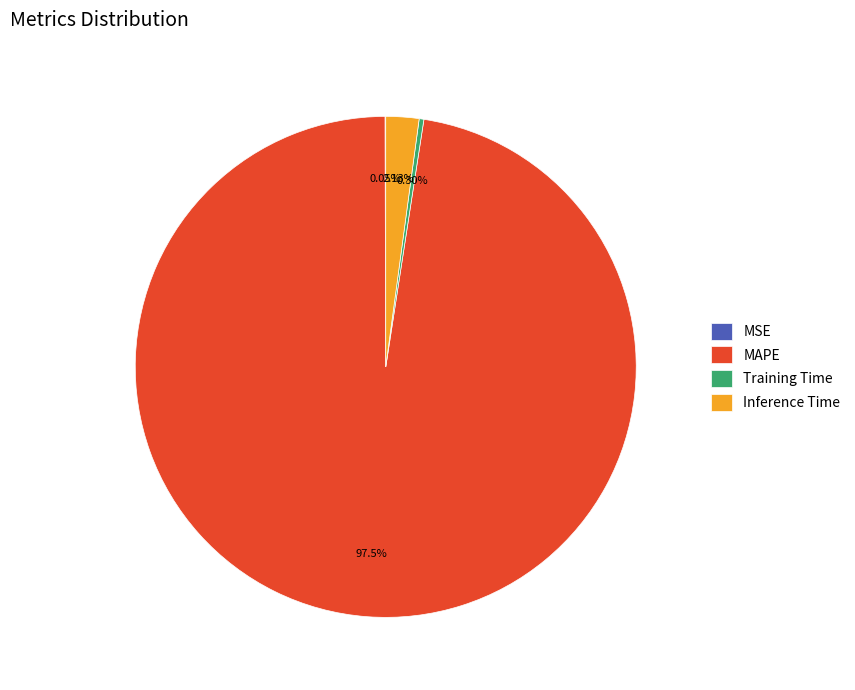

Which slice represents more than half of the pie?

MAPE